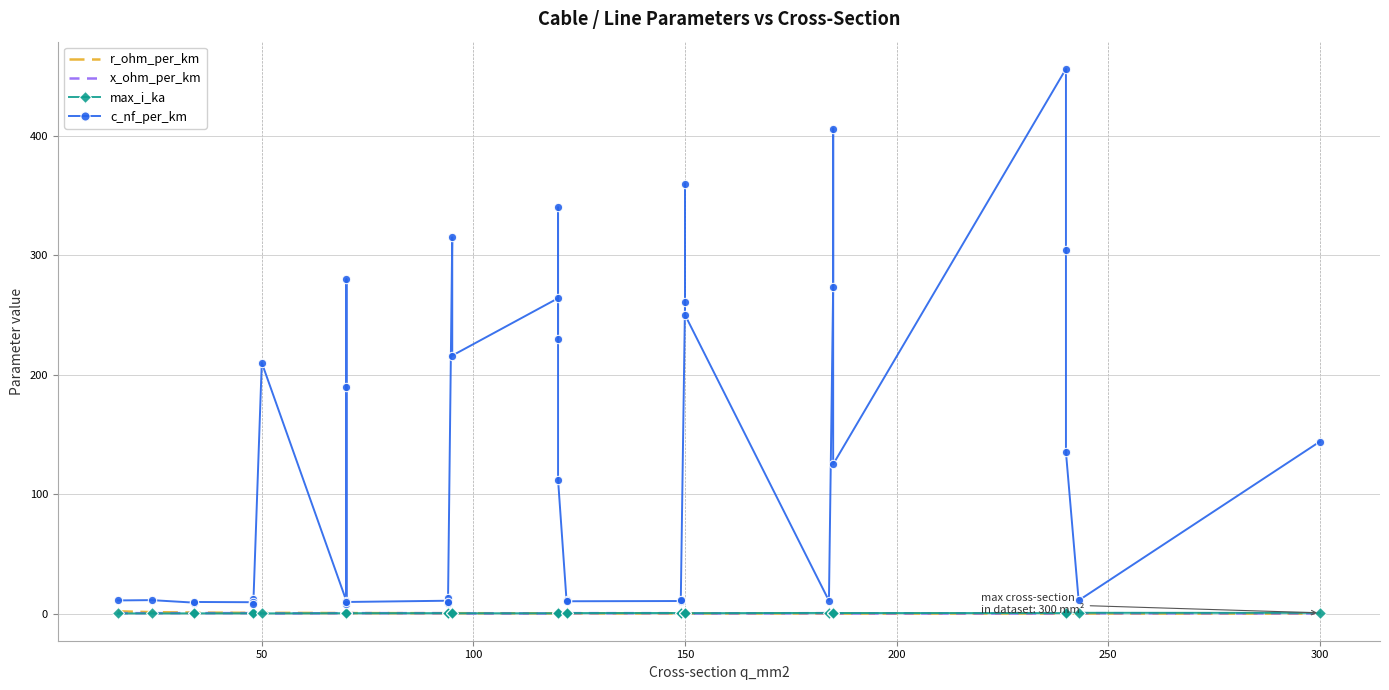

At which category does r_ohm_per_km reach its first local peak?

50